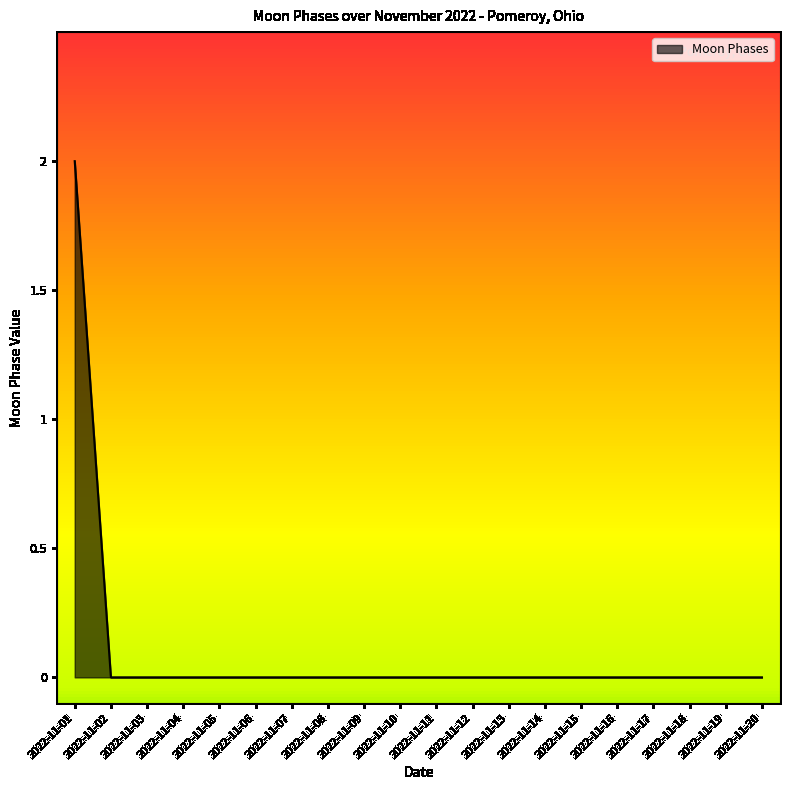

What is the maximum value shown in the chart?

2